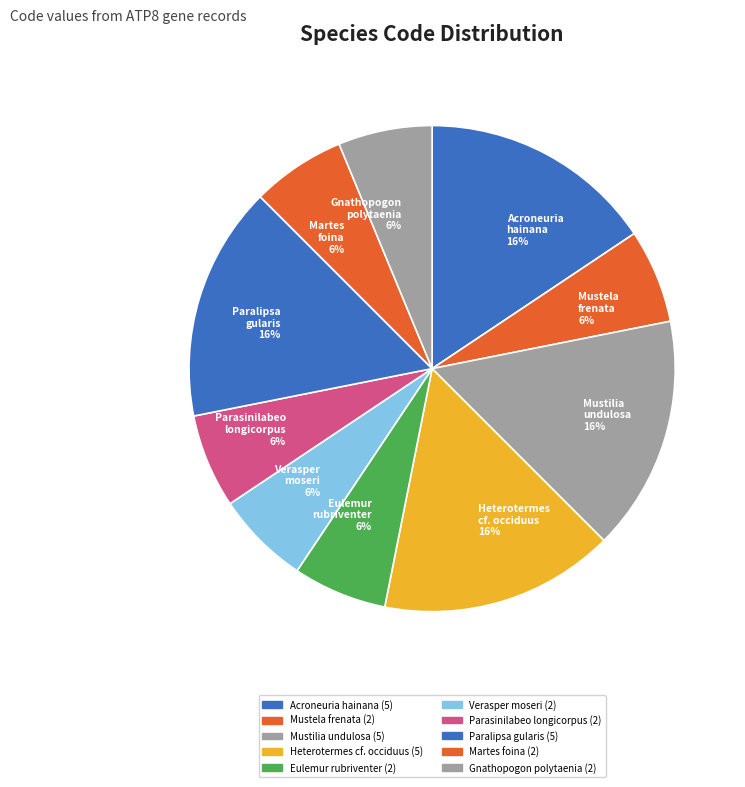

To the nearest percent, what is the average slice percentage?

10%